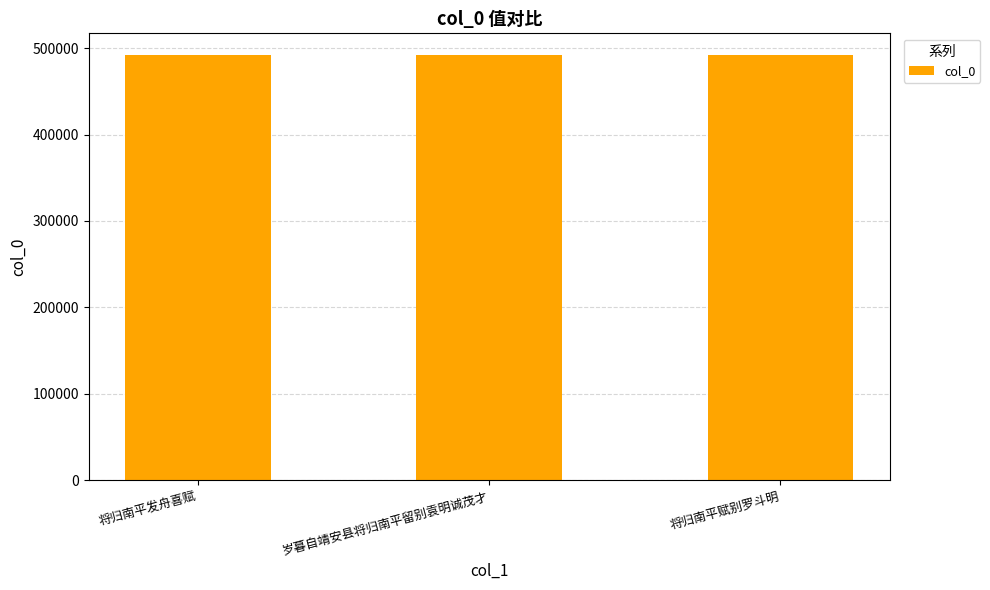

Approximately how many times larger is the value at 岁暮自靖安县将归南平留别袁明诚茂才 compared to 将归南平发舟喜赋?

1.0